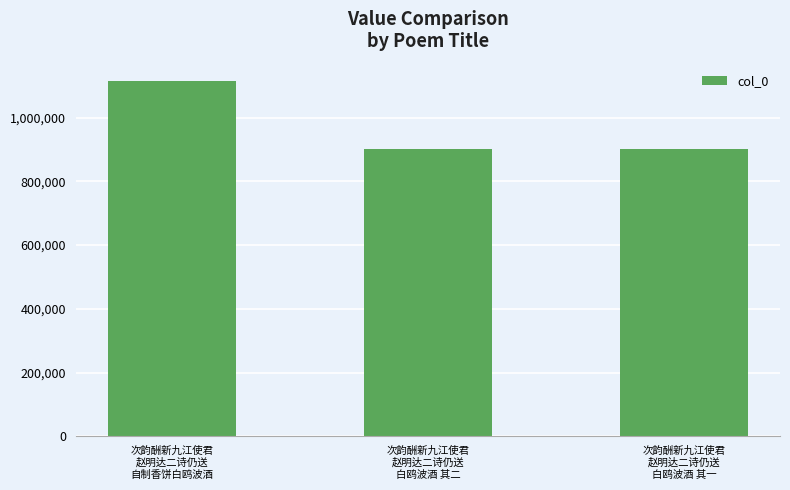

Read the value at 次韵酬新九江使君
赵明达二诗仍送
自制香饼白鸥波酒.

1113423